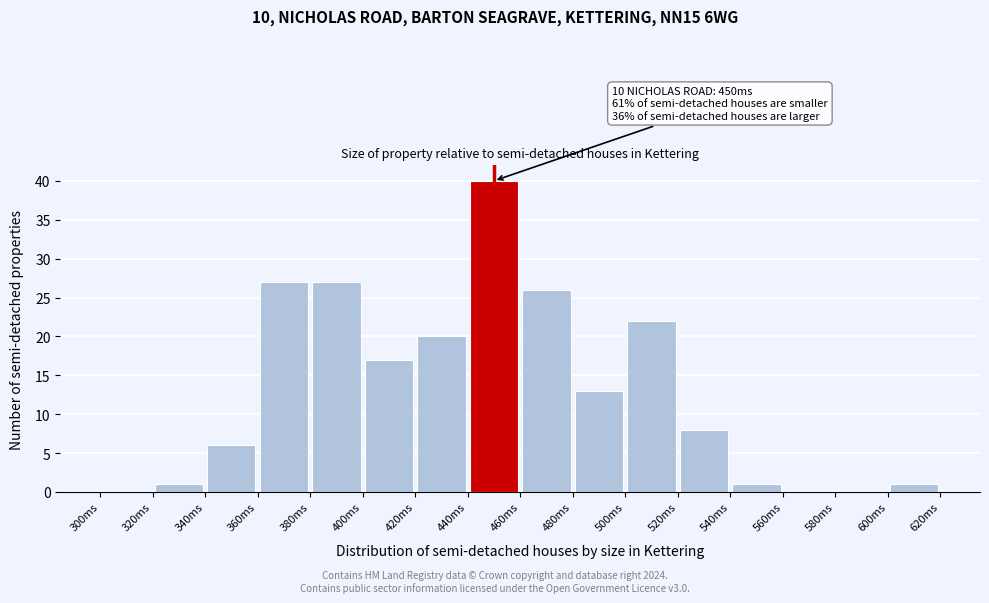

Over which range of the x-axis is the bar tallest?

440 to 460